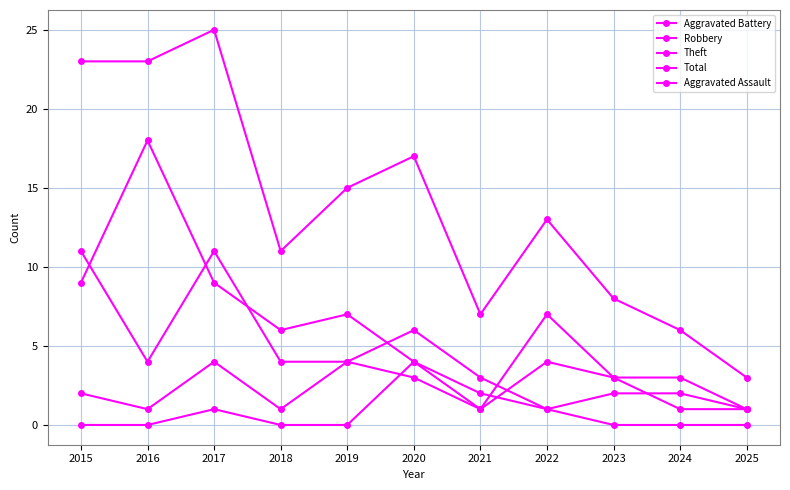

Is this an area chart (filled region under the line)?

No